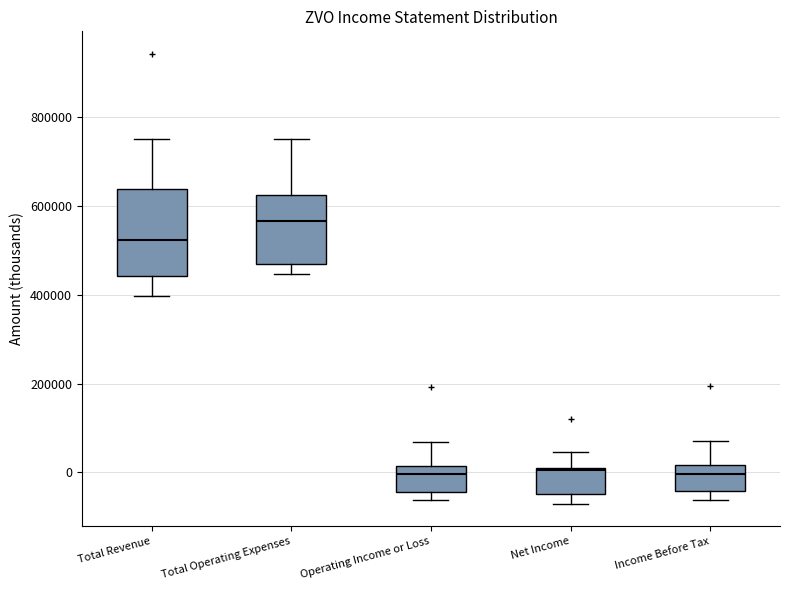

Which box is the tallest, from its lower edge to its upper edge?

Total Revenue